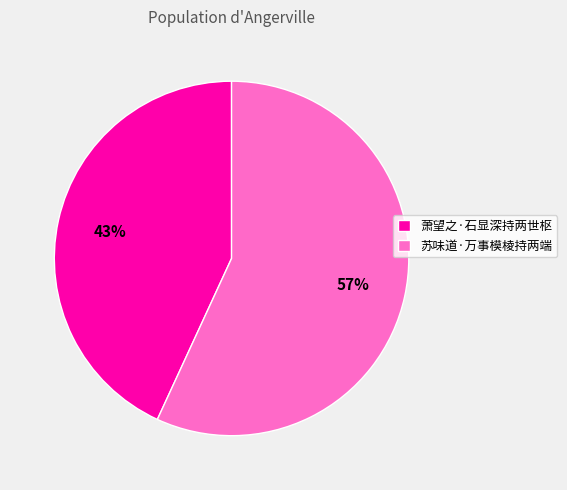

Combined, do 苏味道·万事模棱持两端 and 萧望之·石显深持两世枢 account for over 50%?

Yes